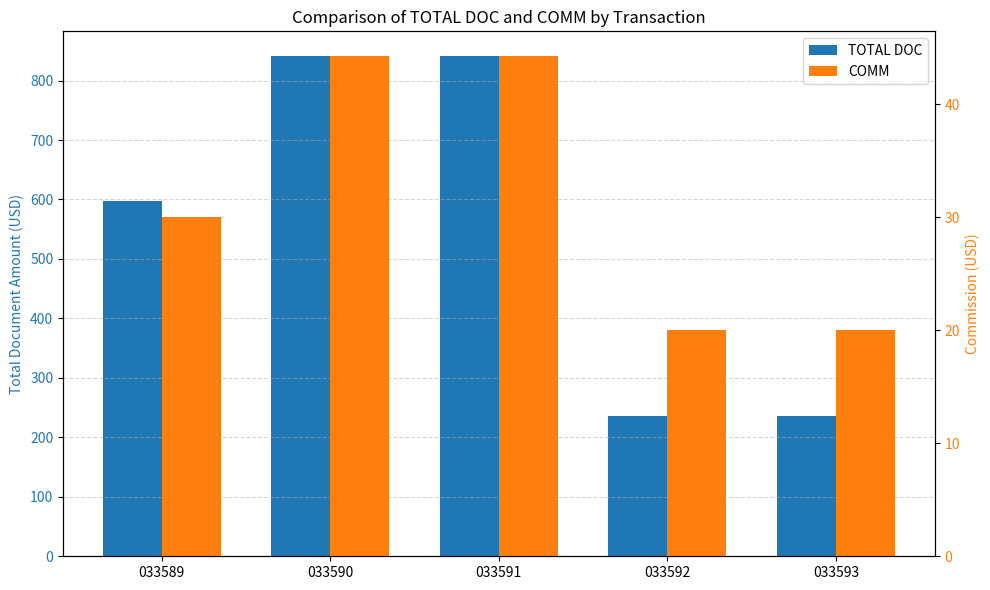

What is the difference between the maximum and minimum values in the COMM series?

24.2